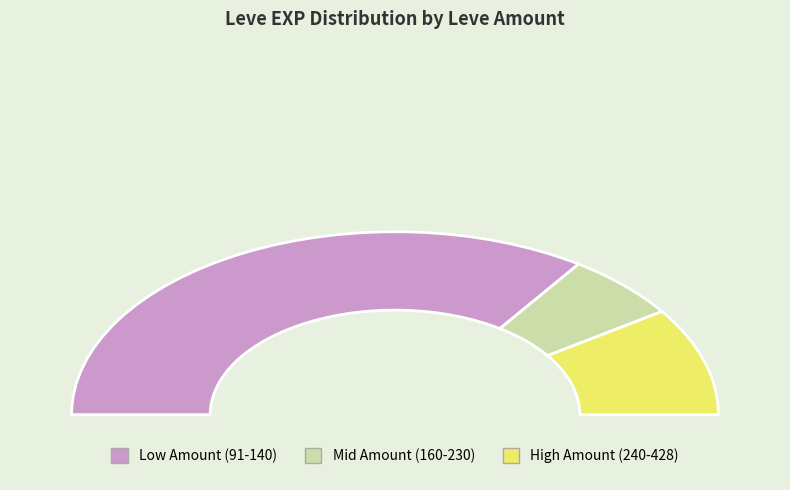

To the nearest percent, what is the combined percentage of 112 and 293?

34%